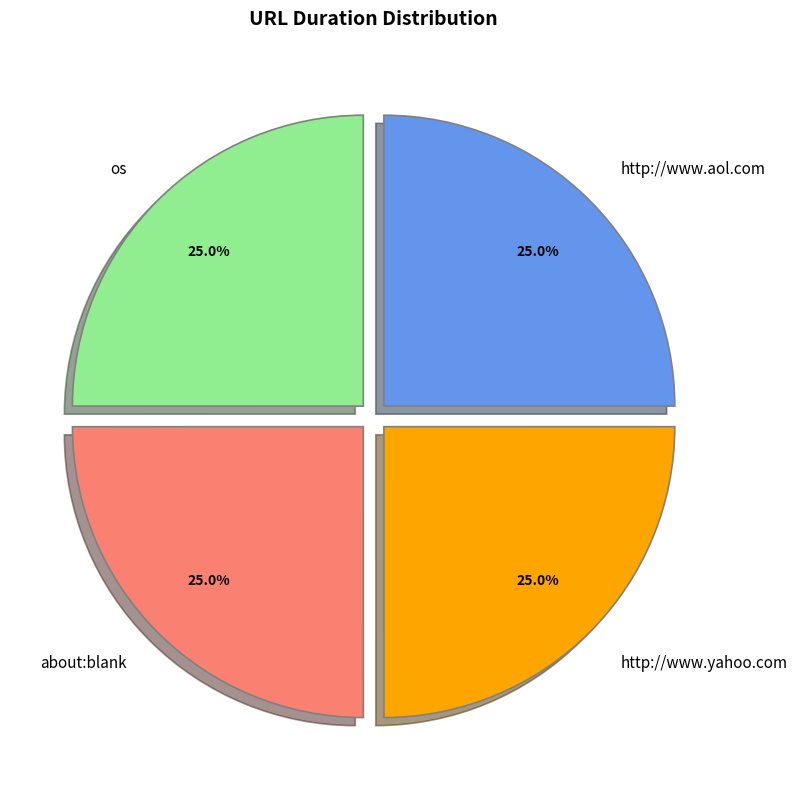

Does os represent more than half of the total?

No